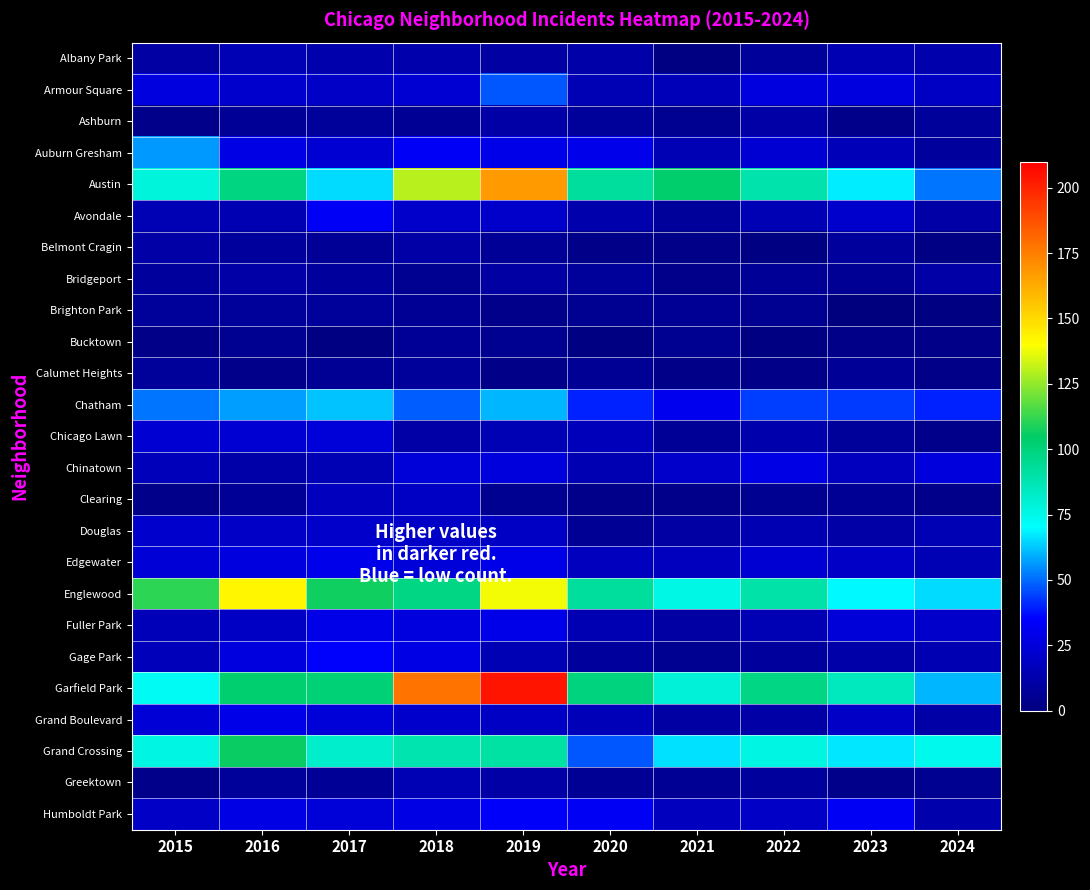

Reading left to right, transcribe all the data shown in this chart.

Albany Park: 2015=10	2016=15	2017=13	2018=13	2019=10	2020=12	2021=1	2022=8	2023=14	2024=13
Armour Square: 2015=27	2016=22	2017=20	2018=23	2019=47	2020=15	2021=16	2022=27	2023=27	2024=19
Ashburn: 2015=4	2016=7	2017=8	2018=6	2019=11	2020=8	2021=5	2022=11	2023=4	2024=8
Auburn Gresham: 2015=56	2016=28	2017=23	2018=33	2019=29	2020=30	2021=15	2022=23	2023=16	2024=9
Austin: 2015=78	2016=99	2017=65	2018=130	2019=167	2020=92	2021=104	2022=89	2023=68	2024=51
Avondale: 2015=15	2016=14	2017=33	2018=21	2019=21	2020=13	2021=8	2022=15	2023=22	2024=11
Belmont Cragin: 2015=11	2016=9	2017=7	2018=11	2019=7	2020=3	2021=3	2022=1	2023=9	2024=2
Bridgeport: 2015=9	2016=11	2017=9	2018=5	2019=10	2020=8	2021=4	2022=7	2023=6	2024=11
Brighton Park: 2015=8	2016=8	2017=8	2018=6	2019=4	2020=5	2021=6	2022=5	2023=0	2024=1
Bucktown: 2015=3	2016=5	2017=1	2018=7	2019=5	2020=1	2021=5	2022=1	2023=3	2024=3
Calumet Heights: 2015=8	2016=4	2017=6	2018=8	2019=3	2020=6	2021=3	2022=3	2023=7	2024=3
Chatham: 2015=51	2016=57	2017=62	2018=48	2019=60	2020=40	2021=31	2022=44	2023=43	2024=40
Chicago Lawn: 2015=23	2016=23	2017=25	2018=11	2019=15	2020=17	2021=7	2022=13	2023=8	2024=4
Chinatown: 2015=17	2016=12	2017=15	2018=25	2019=26	2020=14	2021=21	2022=28	2023=18	2024=26
Clearing: 2015=4	2016=7	2017=18	2018=19	2019=5	2020=4	2021=4	2022=5	2023=6	2024=4
Douglas: 2015=22	2016=20	2017=21	2018=20	2019=19	2020=6	2021=10	2022=14	2023=11	2024=15
Edgewater: 2015=24	2016=27	2017=30	2018=25	2019=29	2020=18	2021=18	2022=23	2023=20	2024=15
Englewood: 2015=111	2016=142	2017=107	2018=98	2019=138	2020=92	2021=76	2022=90	2023=69	2024=65
Fuller Park: 2015=16	2016=19	2017=29	2018=27	2019=29	2020=14	2021=10	2022=15	2023=25	2024=21
Gage Park: 2015=17	2016=27	2017=35	2018=28	2019=15	2020=9	2021=5	2022=9	2023=12	2024=14
Garfield Park: 2015=73	2016=103	2017=101	2018=178	2019=204	2020=100	2021=79	2022=98	2023=85	2024=60
Grand Boulevard: 2015=24	2016=29	2017=25	2018=22	2019=19	2020=16	2021=10	2022=11	2023=20	2024=11
Grand Crossing: 2015=77	2016=106	2017=82	2018=88	2019=91	2020=47	2021=66	2022=77	2023=67	2024=74
Greektown: 2015=4	2016=8	2017=7	2018=15	2019=11	2020=6	2021=6	2022=9	2023=4	2024=5
Humboldt Park: 2015=20	2016=28	2017=25	2018=28	2019=34	2020=32	2021=18	2022=20	2023=32	2024=13